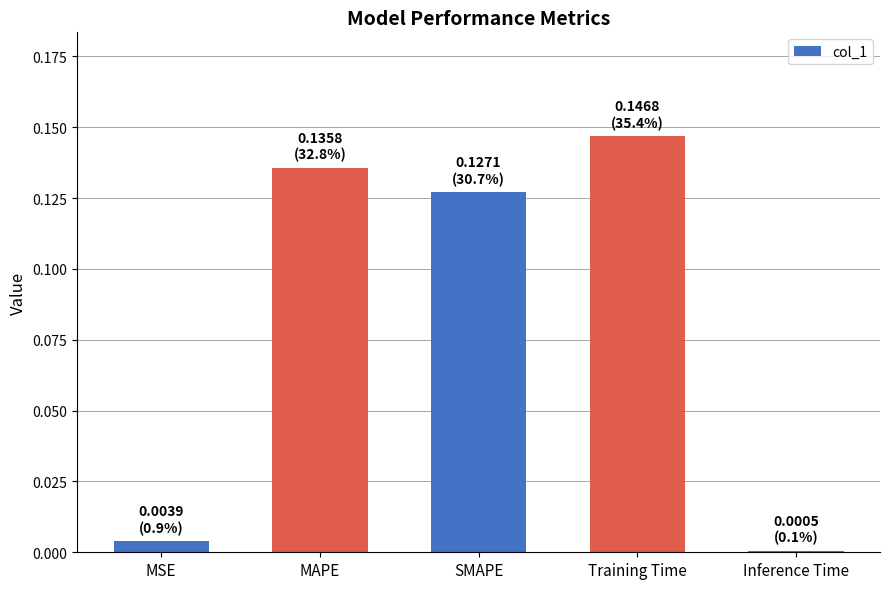

At which label is the value closest to 0?

Inference Time